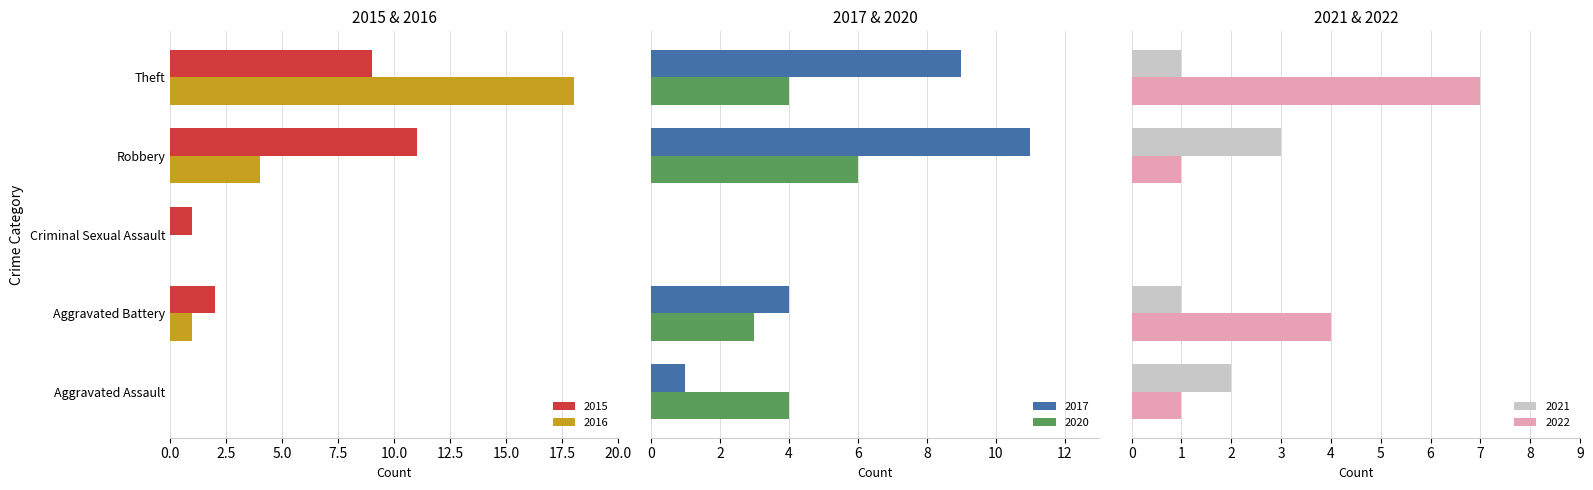

What is the maximum value shown in the chart?

18